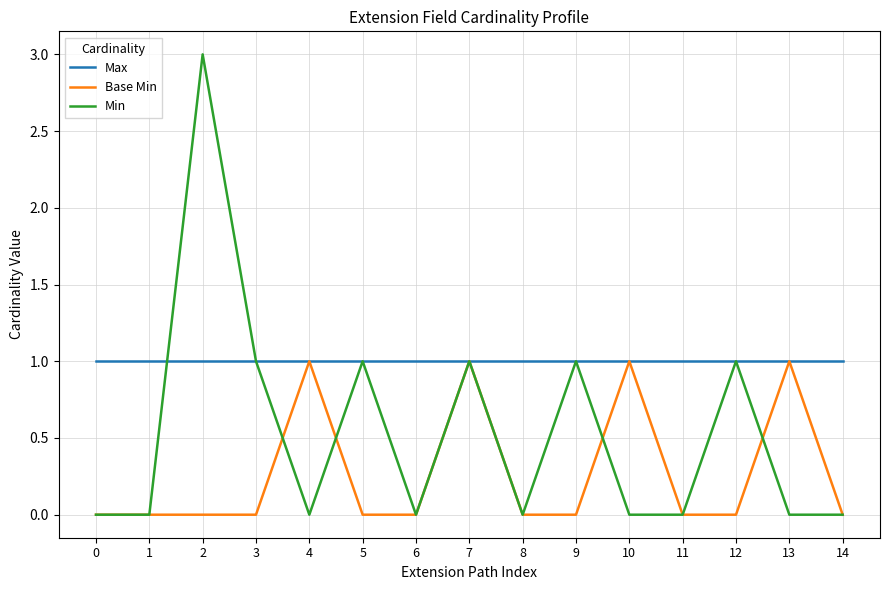

Is the value of Max at 4 greater than the value of Base Min at 5?

Yes